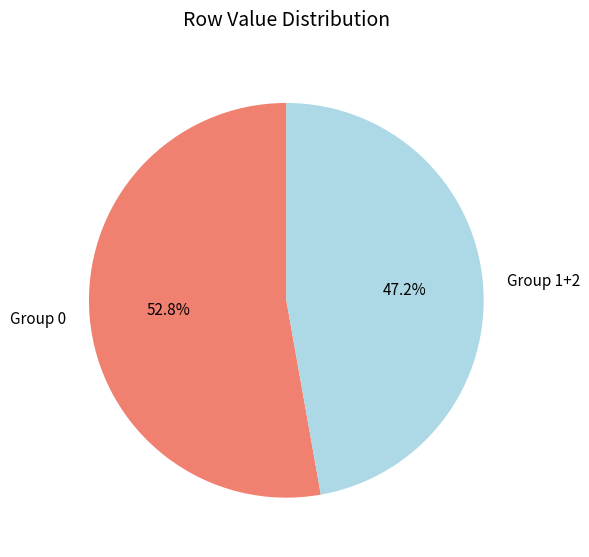

Is there any slice that represents more than half of the pie?

Yes